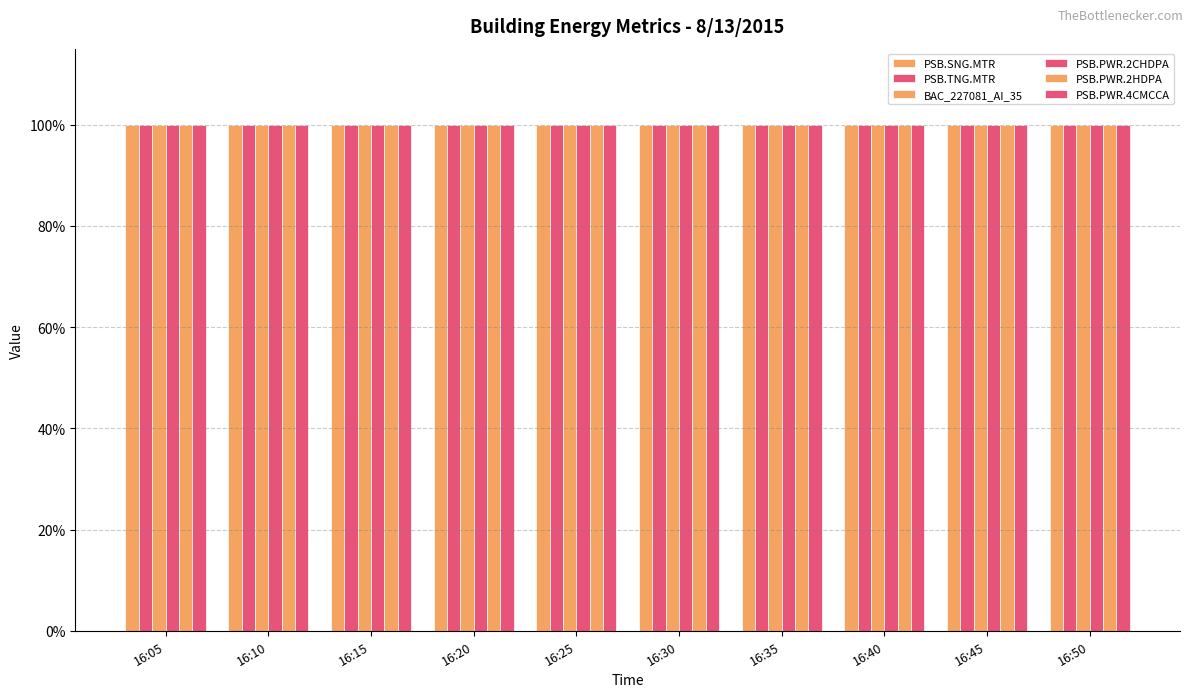

How many series are shown in this chart?

6